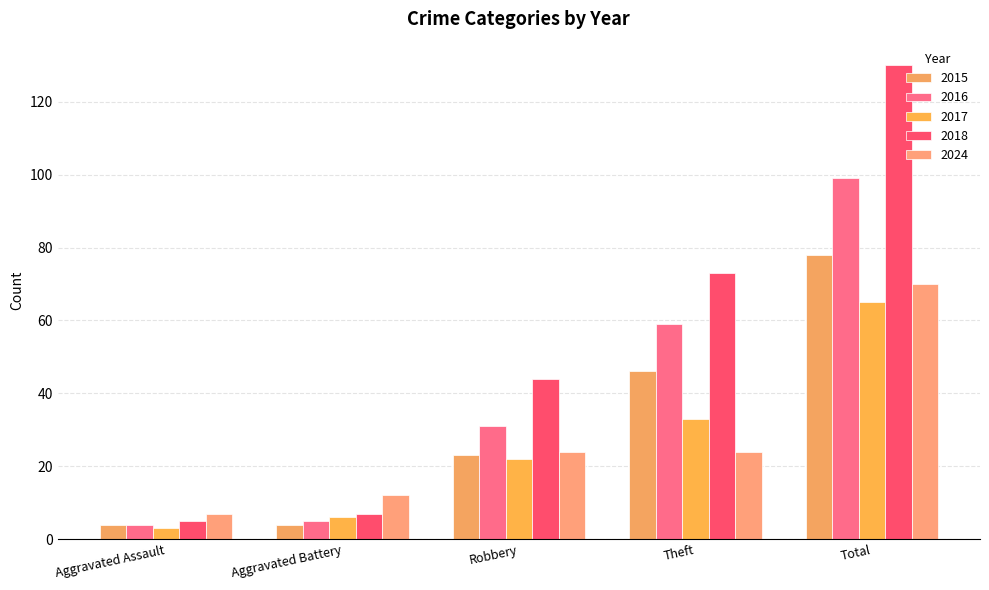

Reading right to left, extract all data points from this chart.

2015: Total=78	Theft=46	Robbery=23	Aggravated Battery=4	Aggravated Assault=4
2016: Total=99	Theft=59	Robbery=31	Aggravated Battery=5	Aggravated Assault=4
2017: Total=65	Theft=33	Robbery=22	Aggravated Battery=6	Aggravated Assault=3
2018: Total=130	Theft=73	Robbery=44	Aggravated Battery=7	Aggravated Assault=5
2024: Total=70	Theft=24	Robbery=24	Aggravated Battery=12	Aggravated Assault=7